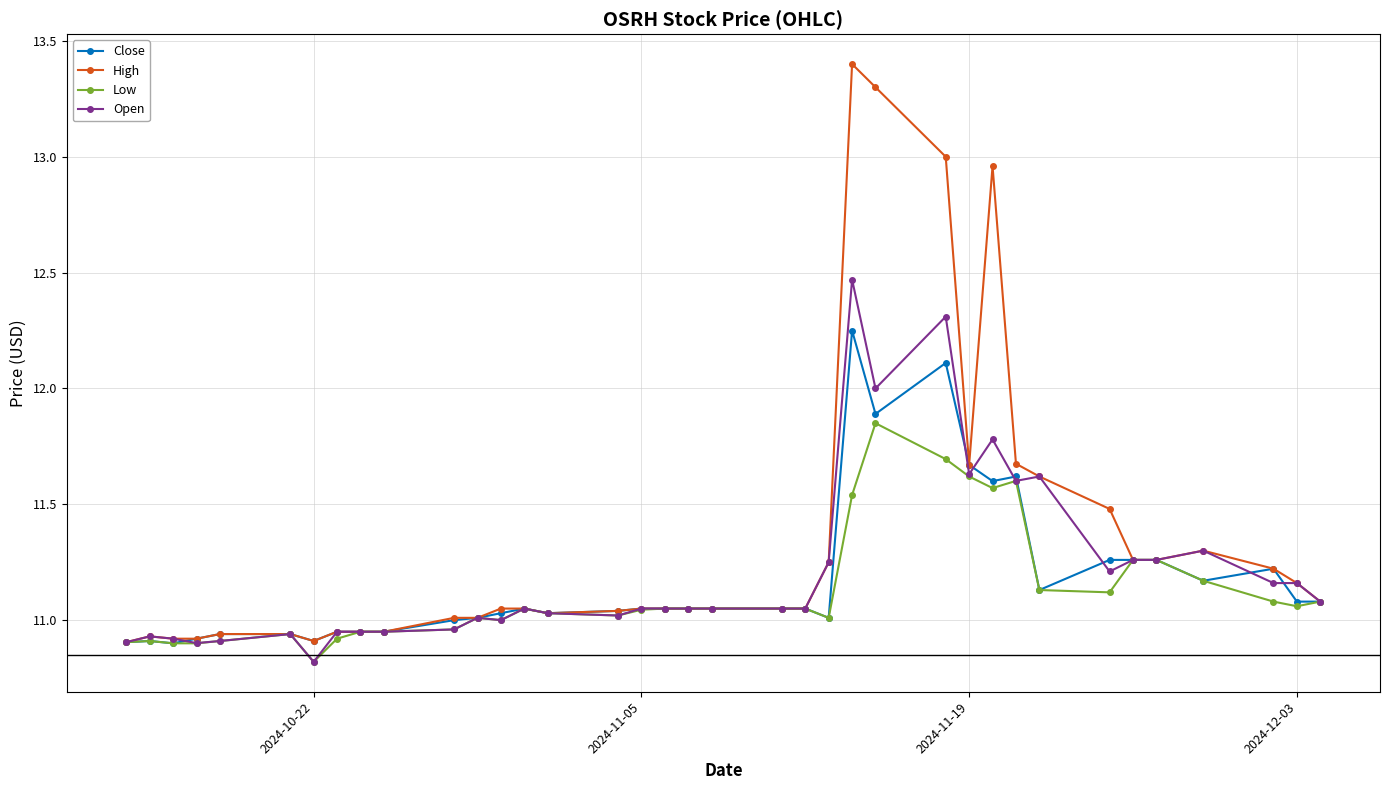

What is the difference between the second highest and minimum values in the High series?

2.4